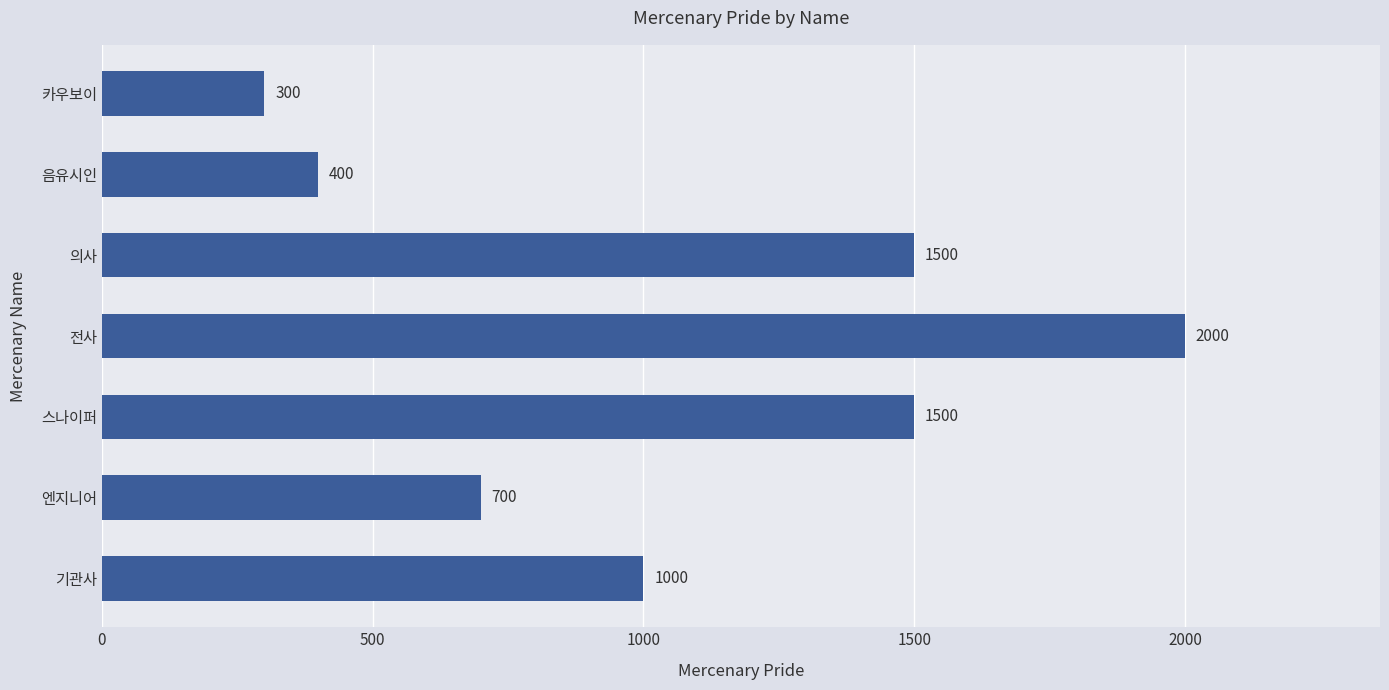

The value at 음유시인 is 400. True or false?

True